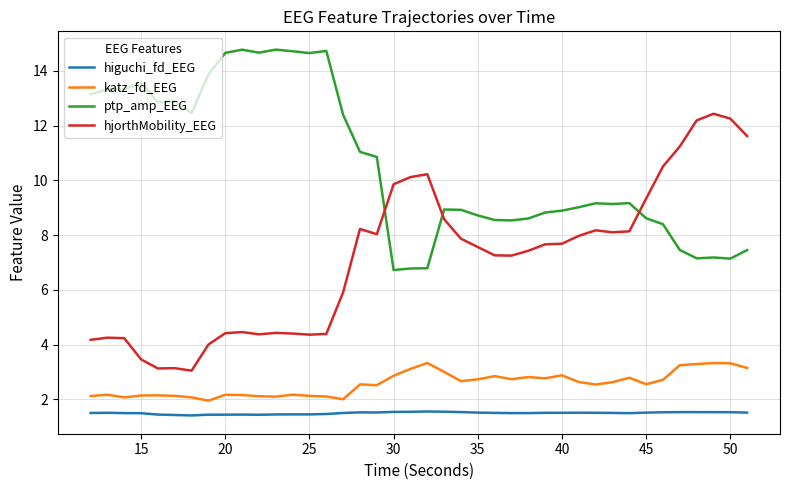

What is the difference between the maximum and minimum values in the katz_fd_EEG series?

1.4